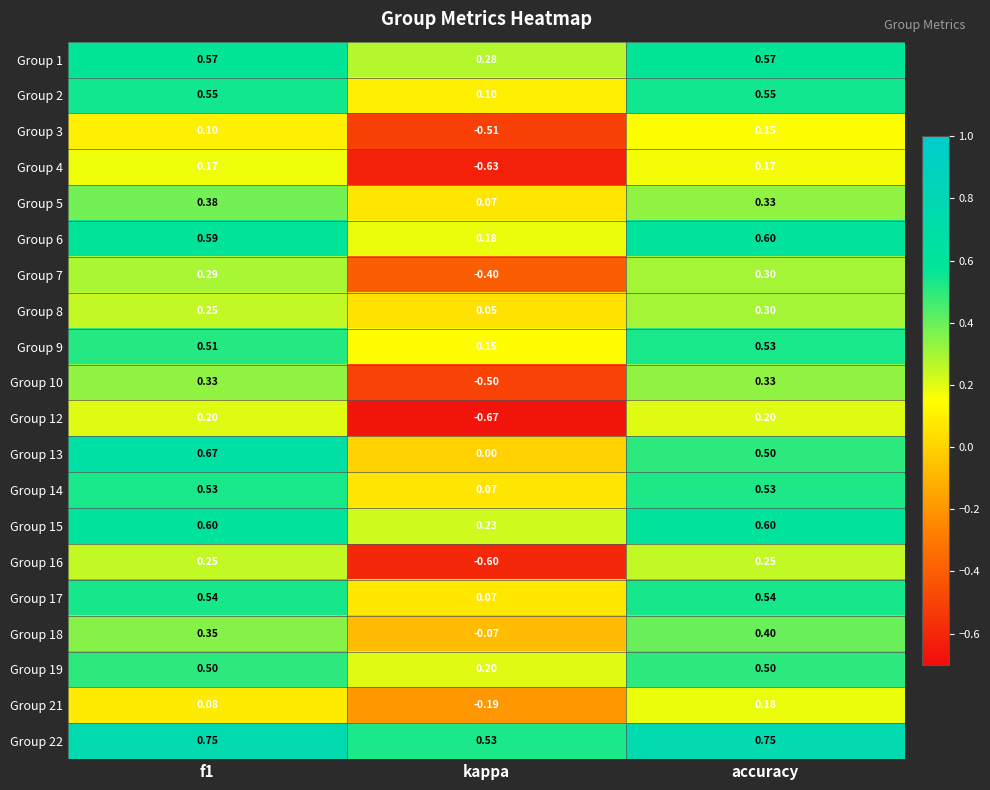

At which label does Group 15 reach its minimum?

kappa